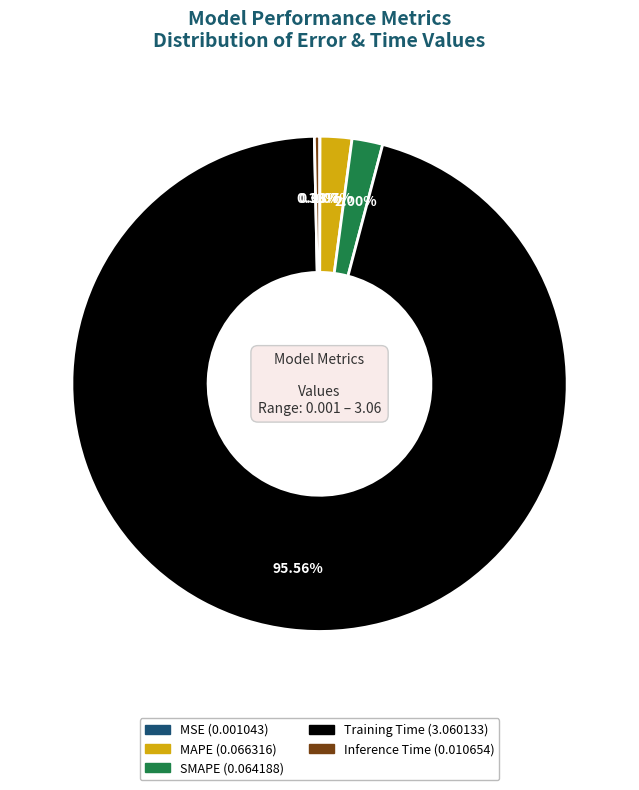

Is it true that MAPE is 2% of the pie?

True